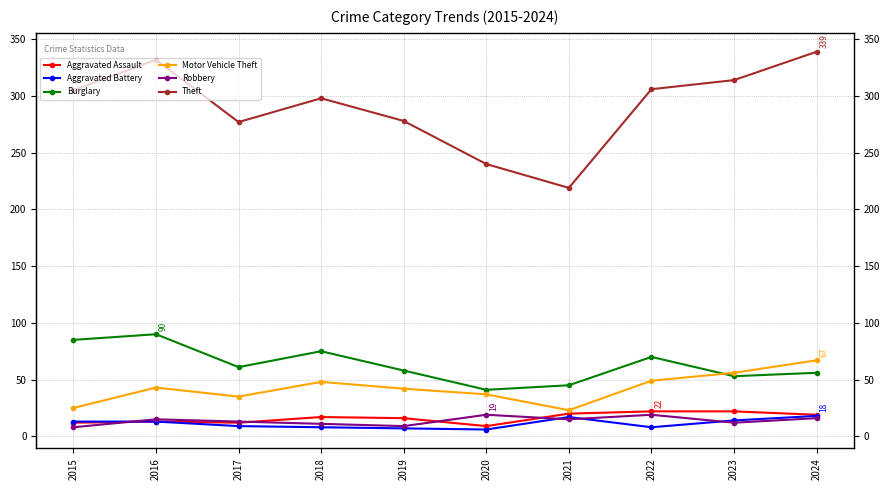

True or false: Motor Vehicle Theft has a value of 37 at 2020.

True